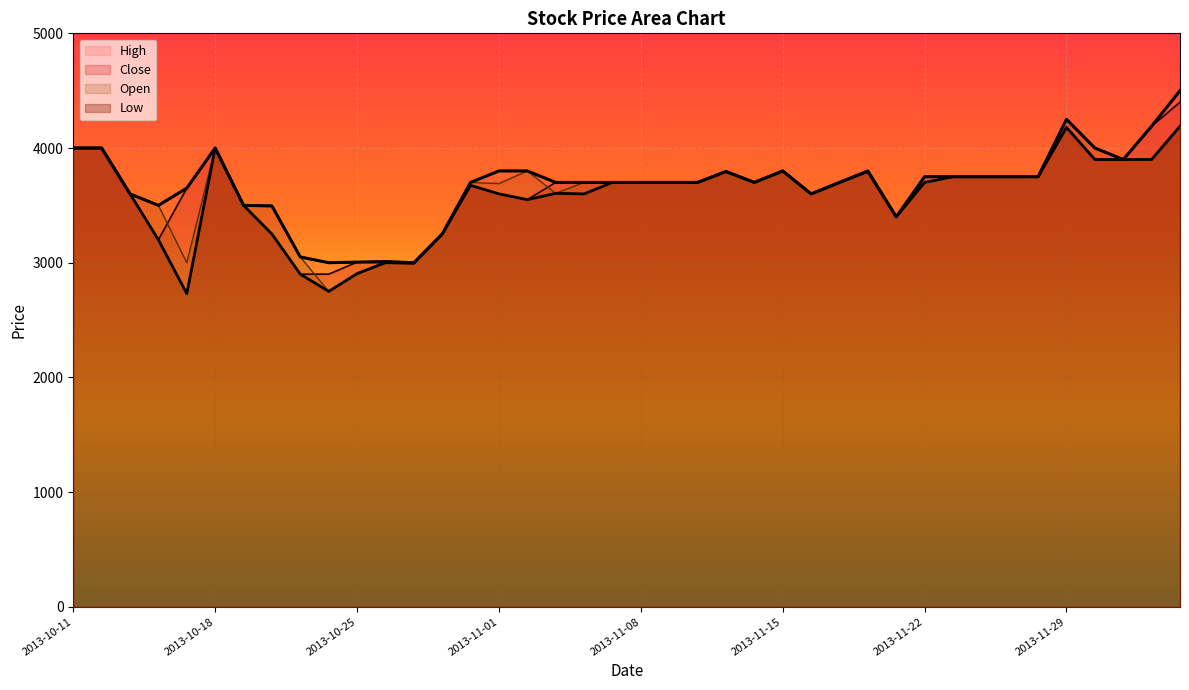

Where is the first local maximum for Low?

2013-10-18